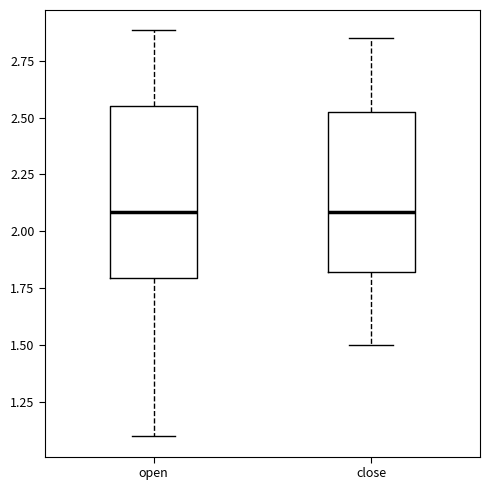

Reading left to right, read every box against the y-axis: the position of its median line, the range the box covers, and the ends of its whiskers. The values are not printed on the chart, so give them approximately, as read against the axis.

open: median 2.10, box 1.80 to 2.55, whiskers 1.10 to 2.90
close: median 2.10, box 1.80 to 2.55, whiskers 1.50 to 2.85